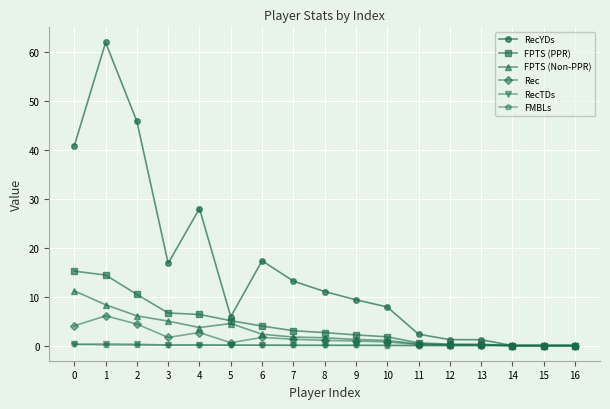

How many lines are shown in the chart?

6